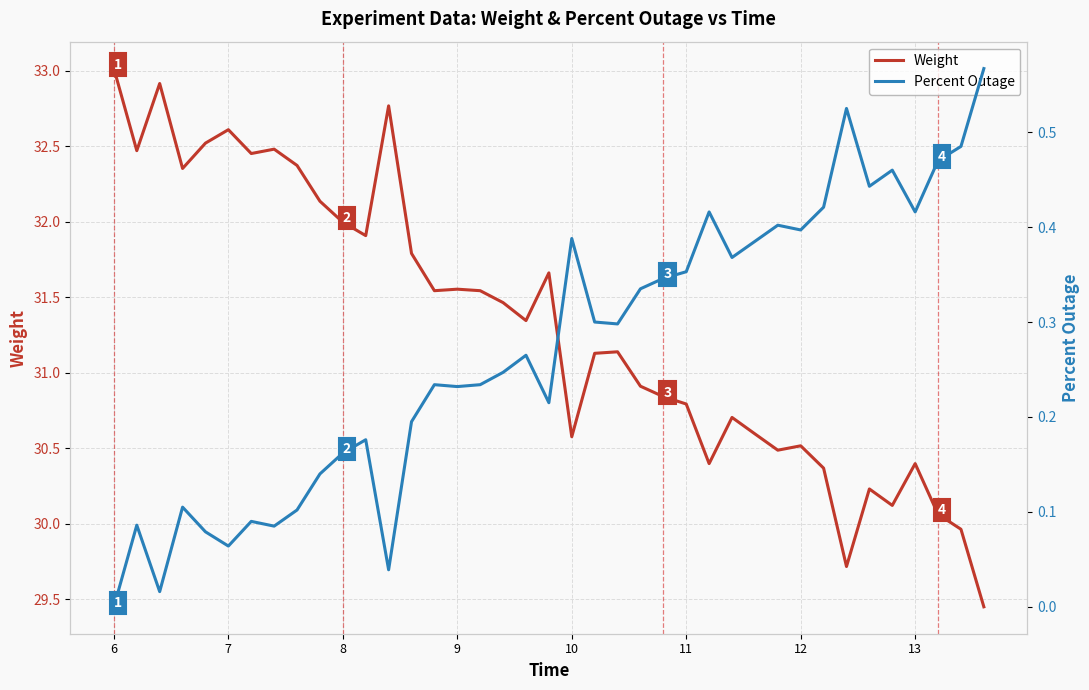

Where does the Weight series first go above 31?

6